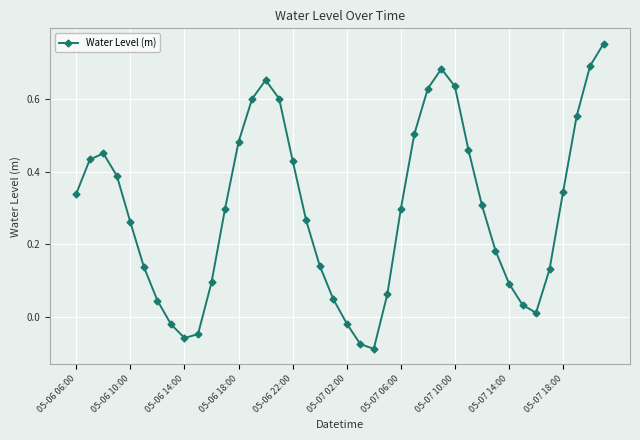

True or false: the data has more than 0 interior local peaks.

True